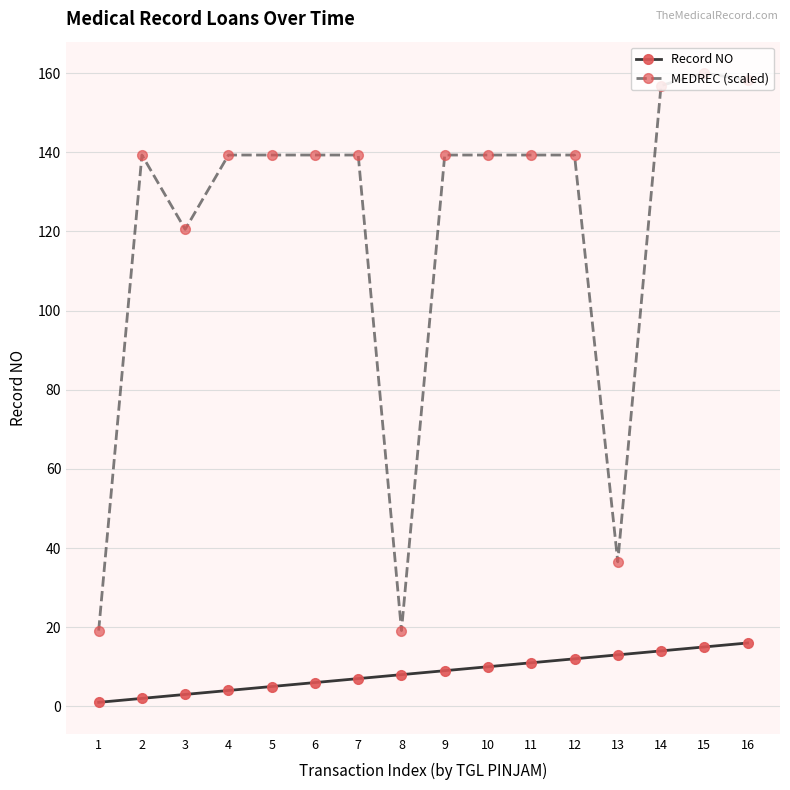

Read the MEDREC (scaled) value at 6.

139.3